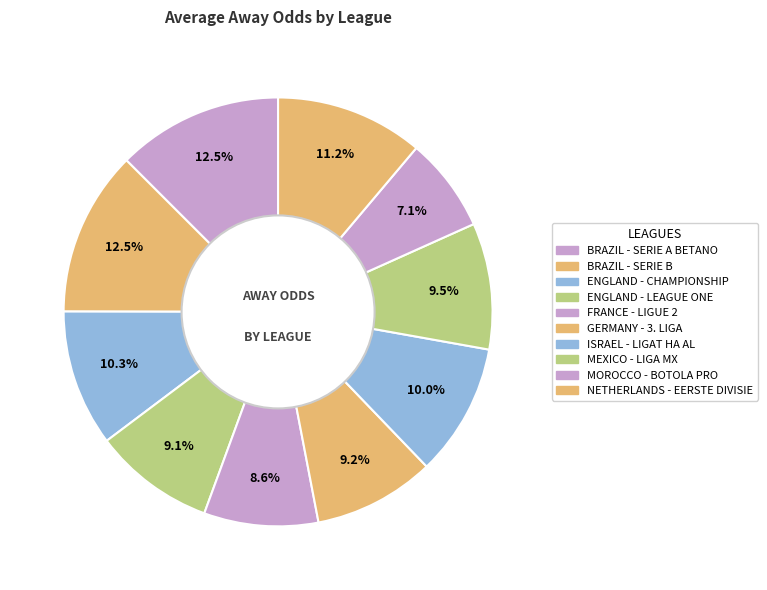

Which slice is the largest?

BRAZIL - SERIE A BETANO